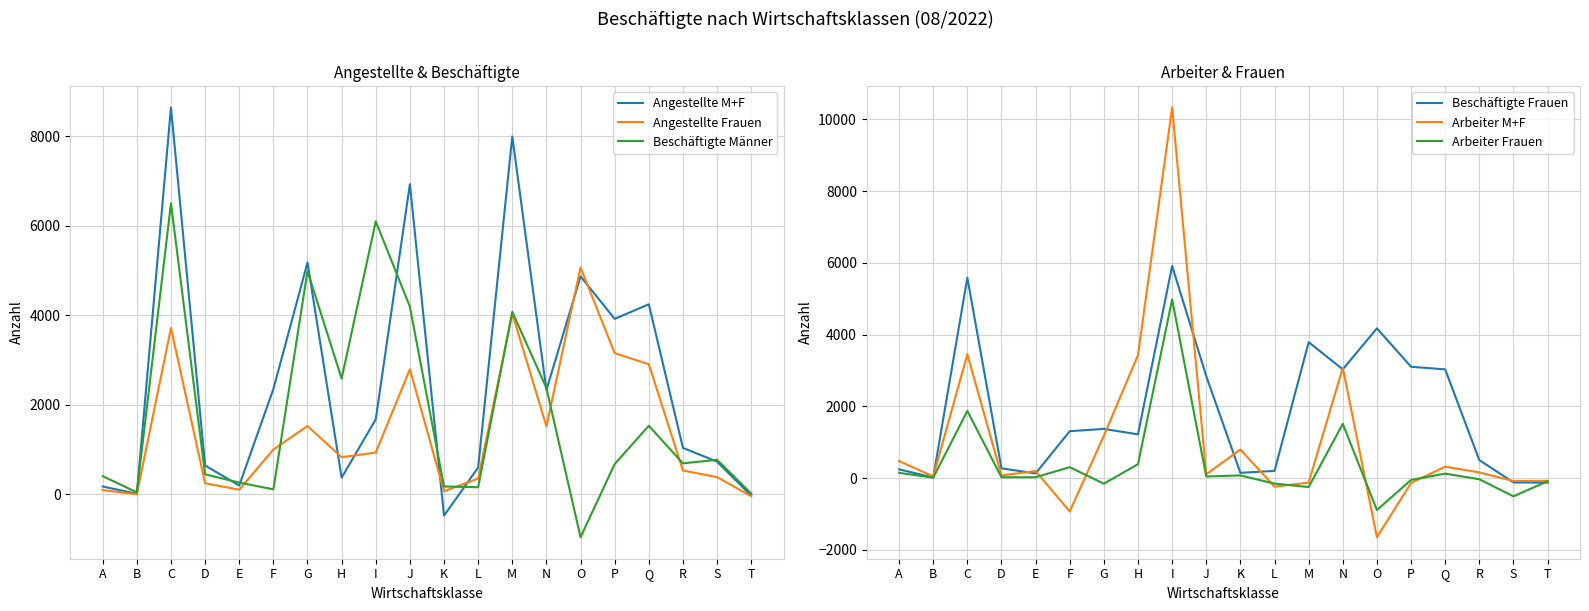

What is the sum of the Beschäftigte Frauen values at G and O?

5543